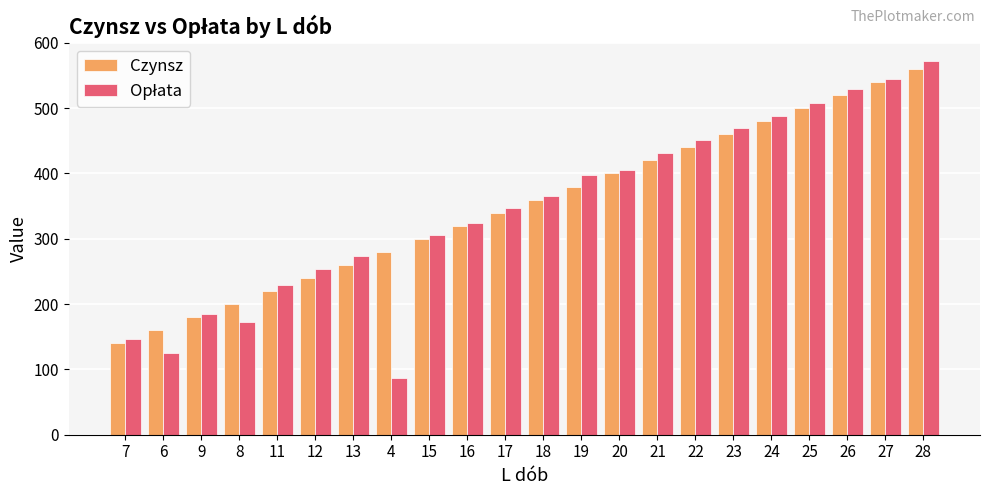

How many groups of bars are there?

22